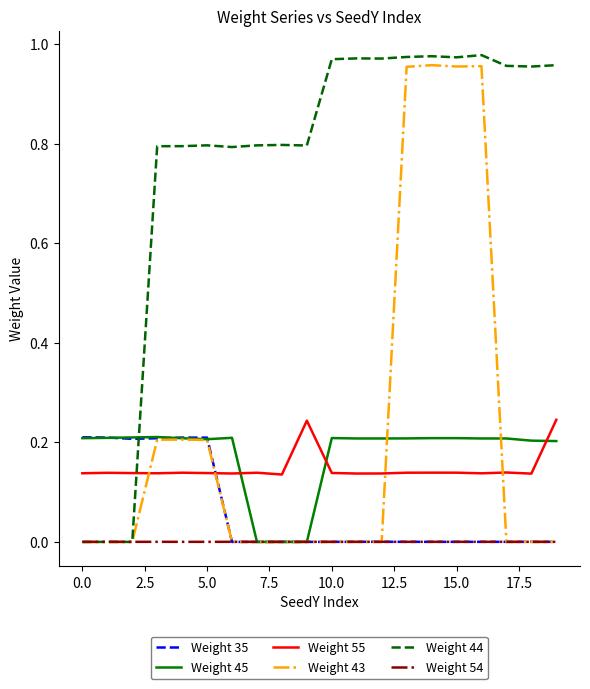

Which series has the largest total across all categories?

Weight 44